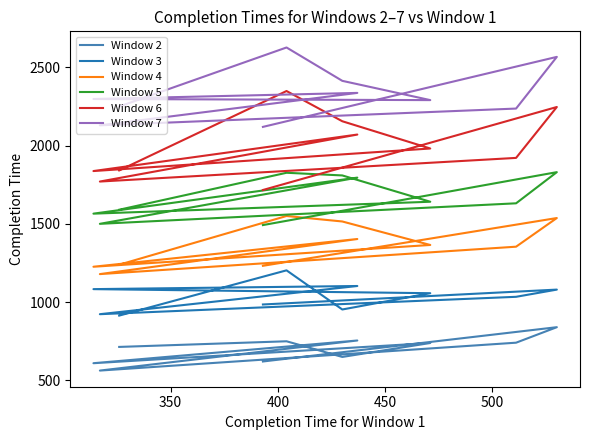

True or false: Window 2 and Window 7 intersect in this chart.

False